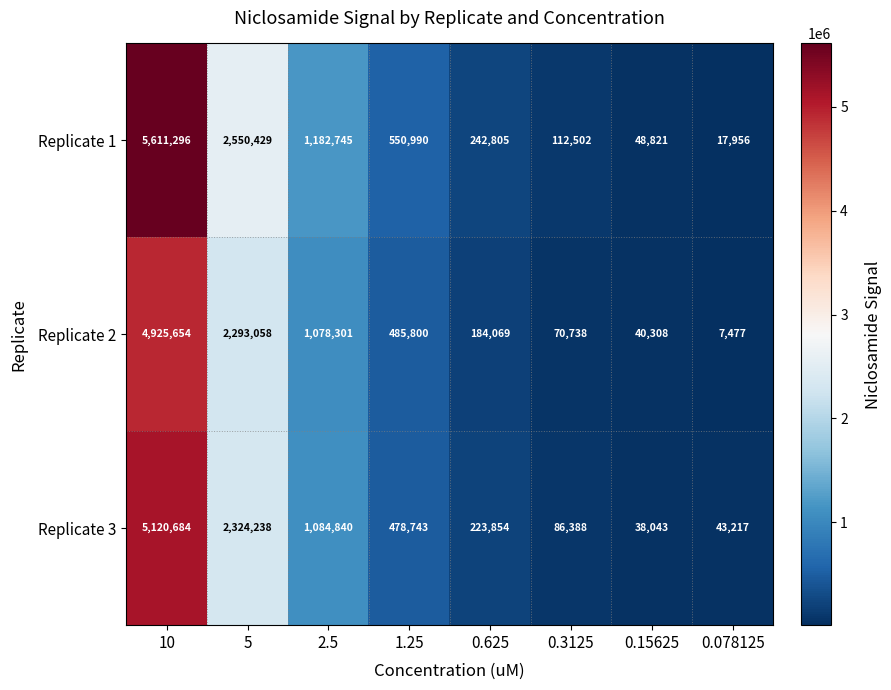

Which category has the lowest value in the Replicate 1 series?

0.078125